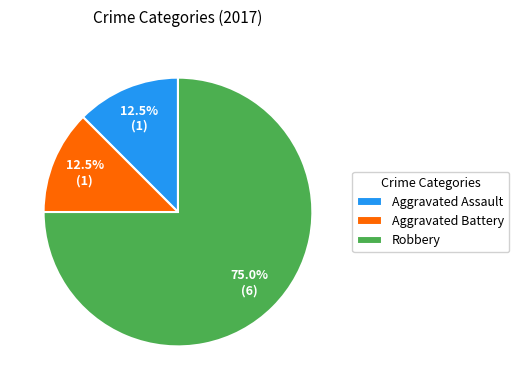

Which slice is the largest?

Robbery